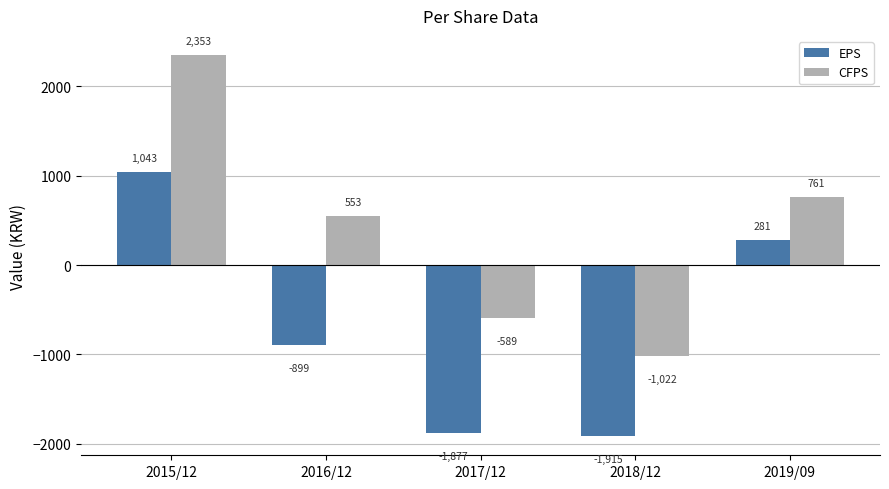

At which label does EPS reach its minimum?

2018/12